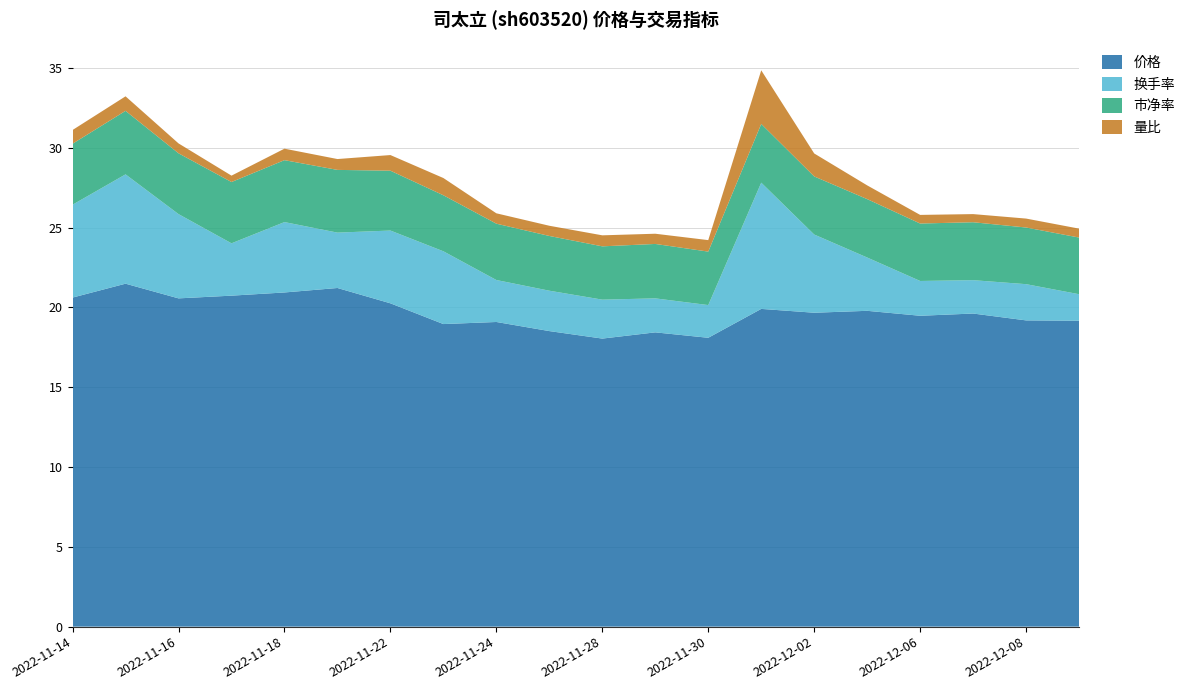

Reading left to right, what are all the values shown in this chart?

价格: 2022-11-14=20.6	2022-11-15=21.5	2022-11-16=20.6	2022-11-17=20.7	2022-11-18=20.9	2022-11-21=21.2	2022-11-22=20.3	2022-11-23=19.0	2022-11-24=19.1	2022-11-25=18.5	2022-11-28=18.1	2022-11-29=18.4	2022-11-30=18.1	2022-12-01=19.9	2022-12-02=19.7	2022-12-05=19.8	2022-12-06=19.5	2022-12-07=19.6	2022-12-08=19.2	2022-12-09=19.2
换手率: 2022-11-14=5.8	2022-11-15=6.8	2022-11-16=5.3	2022-11-17=3.3	2022-11-18=4.4	2022-11-21=3.5	2022-11-22=4.6	2022-11-23=4.6	2022-11-24=2.6	2022-11-25=2.5	2022-11-28=2.4	2022-11-29=2.1	2022-11-30=2.0	2022-12-01=7.9	2022-12-02=4.9	2022-12-05=3.3	2022-12-06=2.2	2022-12-07=2.1	2022-12-08=2.3	2022-12-09=1.7
市净率: 2022-11-14=3.8	2022-11-15=4.0	2022-11-16=3.8	2022-11-17=3.8	2022-11-18=3.9	2022-11-21=3.9	2022-11-22=3.8	2022-11-23=3.5	2022-11-24=3.5	2022-11-25=3.4	2022-11-28=3.3	2022-11-29=3.4	2022-11-30=3.4	2022-12-01=3.7	2022-12-02=3.6	2022-12-05=3.7	2022-12-06=3.6	2022-12-07=3.6	2022-12-08=3.5	2022-12-09=3.5
量比: 2022-11-14=0.9	2022-11-15=0.9	2022-11-16=0.6	2022-11-17=0.4	2022-11-18=0.7	2022-11-21=0.7	2022-11-22=1.0	2022-11-23=1.1	2022-11-24=0.7	2022-11-25=0.6	2022-11-28=0.7	2022-11-29=0.6	2022-11-30=0.7	2022-12-01=3.4	2022-12-02=1.4	2022-12-05=0.9	2022-12-06=0.5	2022-12-07=0.5	2022-12-08=0.6	2022-12-09=0.6